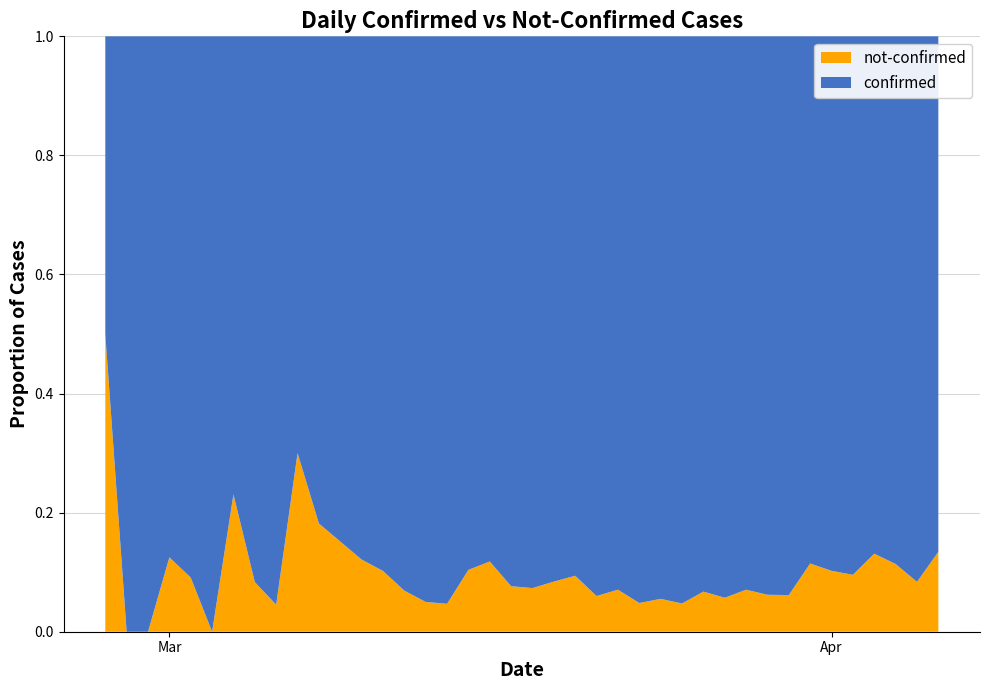

Reading right to left, transcribe all the data shown in this chart.

confirmed: 329	230	187	338	350	316	309	442	257	303	562	443	442	428	454	237	204	241	261	177	145	142	69	61	76	54	44	29	28	18	7	21	11	10	8	10	7	1	4	2
not-confirmed: 51	21	24	51	37	36	40	29	17	23	34	32	22	25	23	18	13	25	24	14	12	19	8	3	4	4	5	4	5	4	3	1	1	3	0	1	1	0	0	2